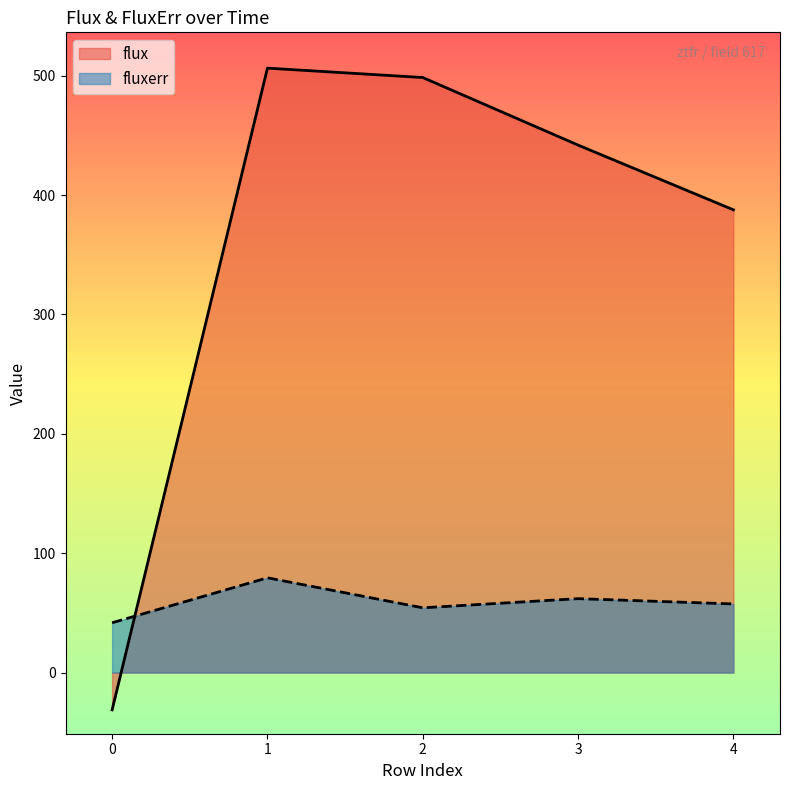

How many data points in flux are above 441?

3